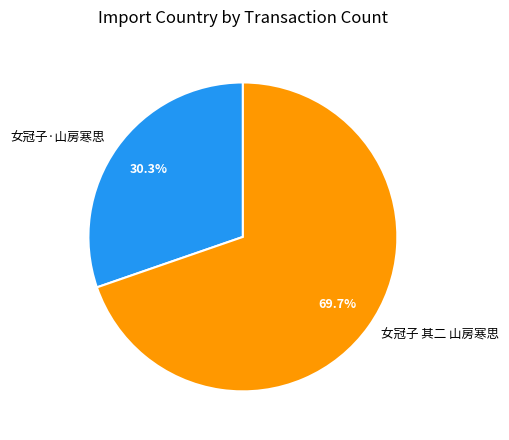

To the nearest percent, what percentage of the pie is 女冠子·山房寒思?

30%